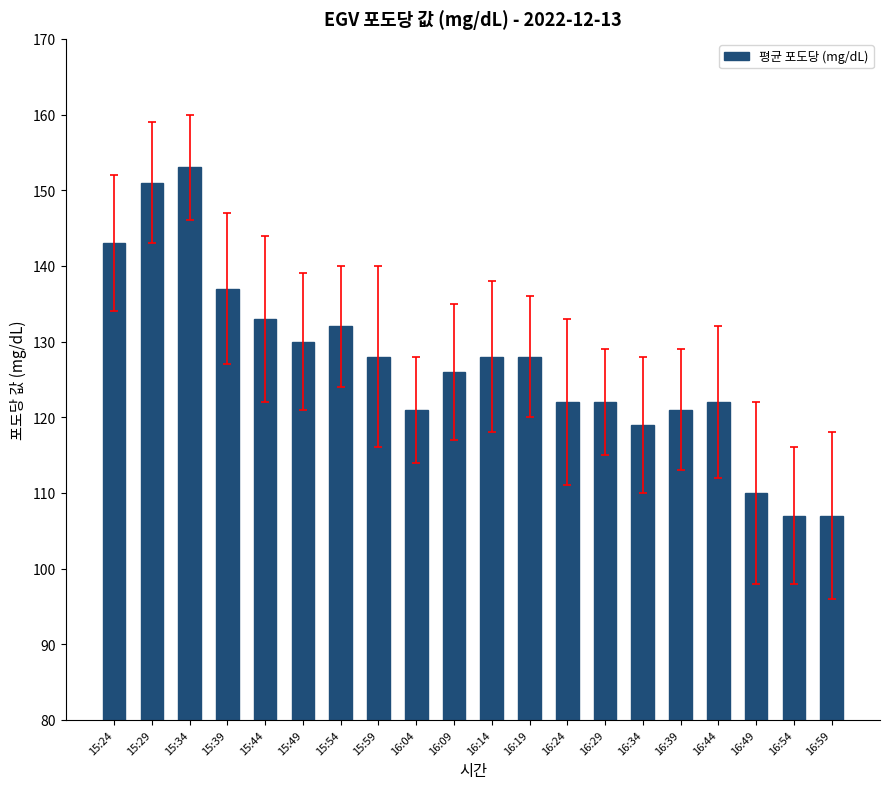

What is the smallest value displayed?

107